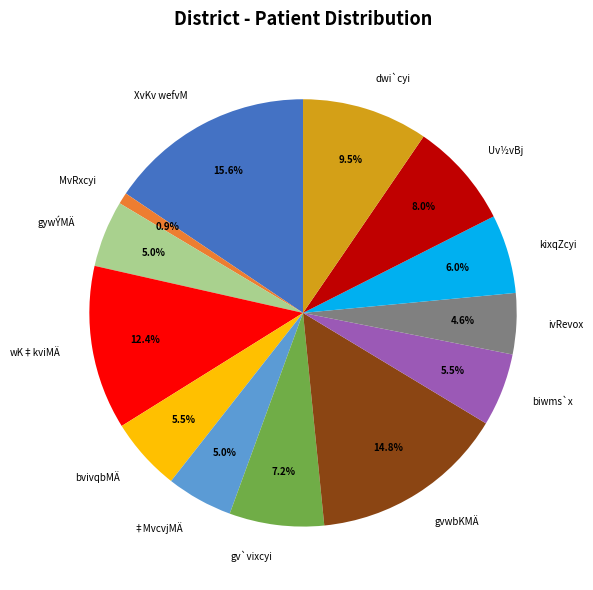

Does Uv½vBj represent more than half of the total?

No